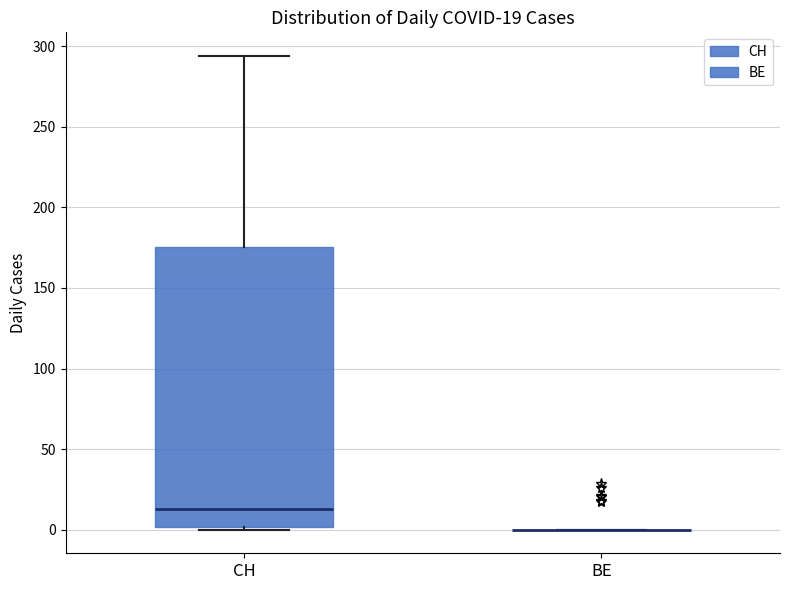

Comparing the boxes themselves (not the whiskers), which one is the tallest?

CH